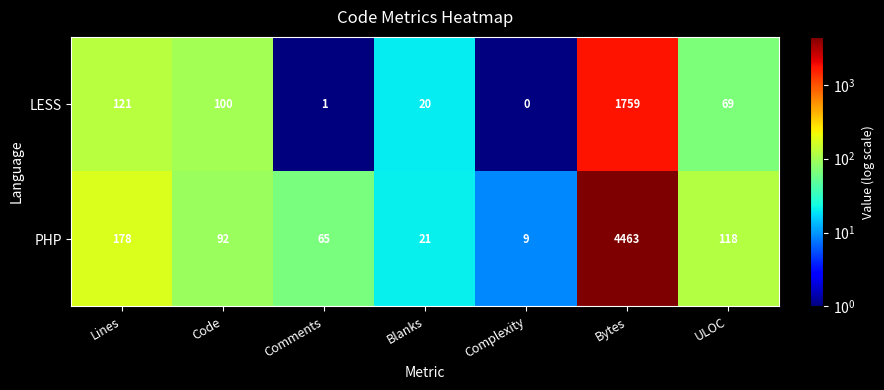

Where does the LESS series first go above 69?

Lines